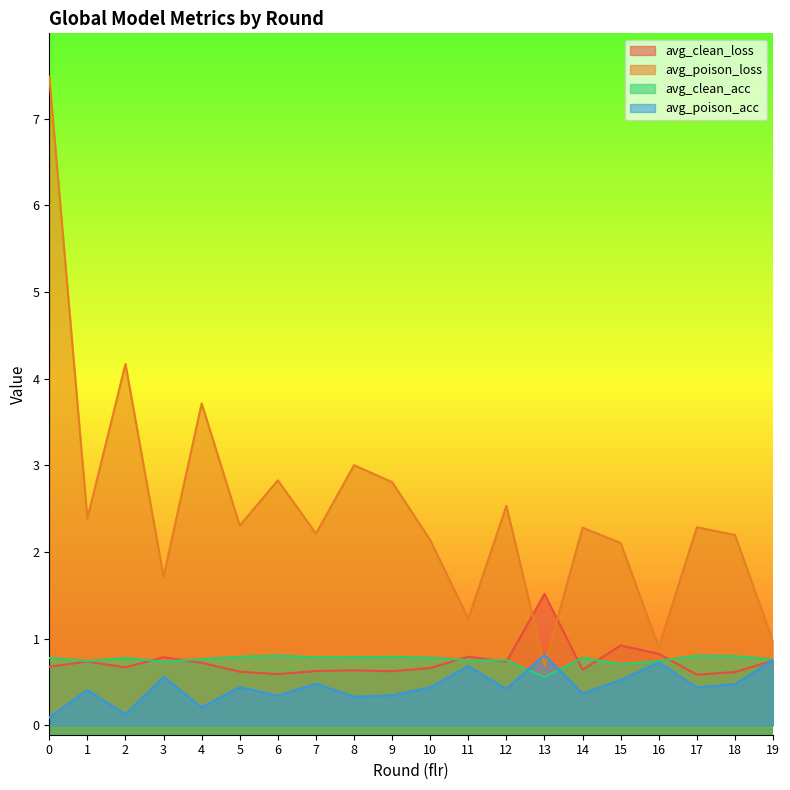

Reading left to right, transcribe all the data shown in this chart.

avg_clean_loss: 0=0.7	1=0.7	2=0.7	3=0.8	4=0.7	5=0.6	6=0.6	7=0.6	8=0.6	9=0.6	10=0.7	11=0.8	12=0.7	13=1.5	14=0.6	15=0.9	16=0.8	17=0.6	18=0.6	19=0.7
avg_poison_loss: 0=7.5	1=2.4	2=4.2	3=1.7	4=3.7	5=2.3	6=2.8	7=2.2	8=3.0	9=2.8	10=2.1	11=1.2	12=2.5	13=0.7	14=2.3	15=2.1	16=0.9	17=2.3	18=2.2	19=1.0
avg_clean_acc: 0=0.8	1=0.7	2=0.8	3=0.7	4=0.8	5=0.8	6=0.8	7=0.8	8=0.8	9=0.8	10=0.8	11=0.7	12=0.7	13=0.6	14=0.8	15=0.7	16=0.7	17=0.8	18=0.8	19=0.8
avg_poison_acc: 0=0.1	1=0.4	2=0.1	3=0.6	4=0.2	5=0.4	6=0.3	7=0.5	8=0.3	9=0.3	10=0.4	11=0.7	12=0.4	13=0.8	14=0.4	15=0.5	16=0.7	17=0.4	18=0.5	19=0.8